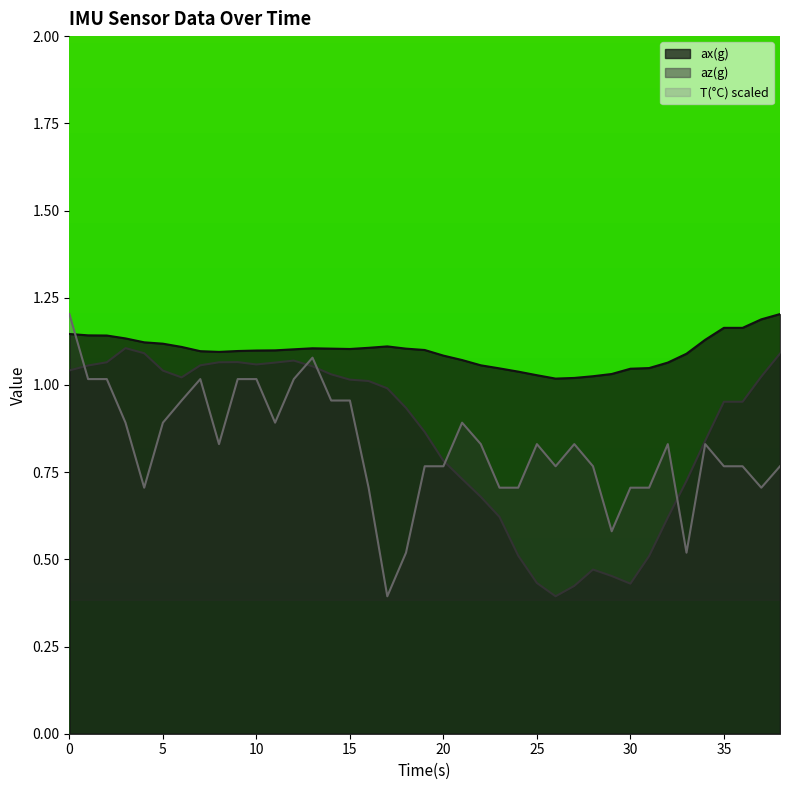

How many lines are shown in the chart?

3